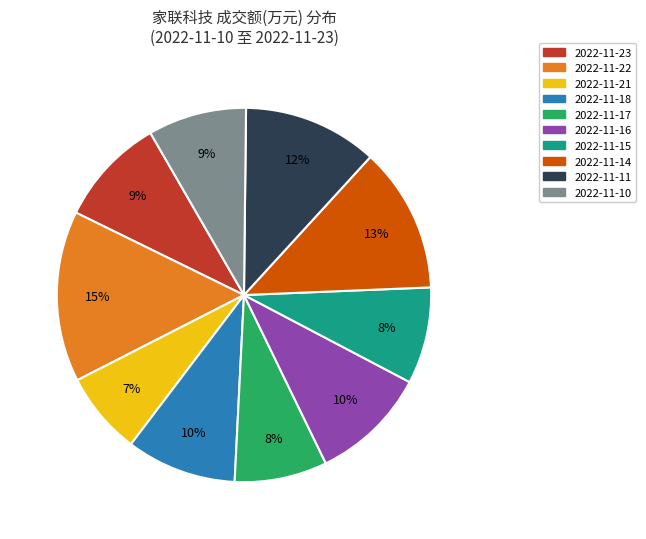

What percentage is the 2022-11-21 slice, to the nearest percent?

7%